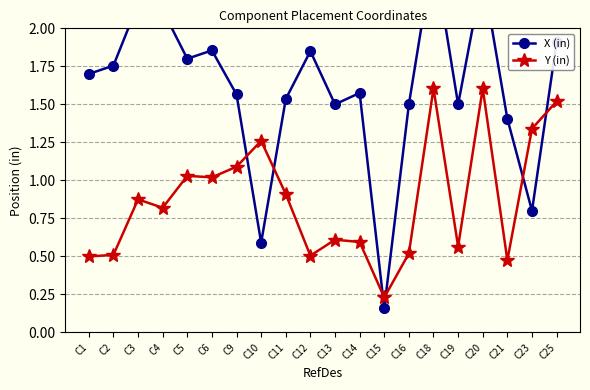

How many intersections are there between Y (in) and X (in)?

6